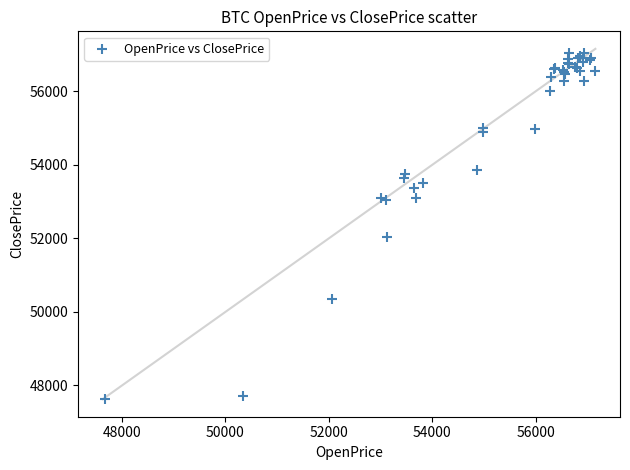

What Y value in the scatter plot is closest to 52334?

52044.7